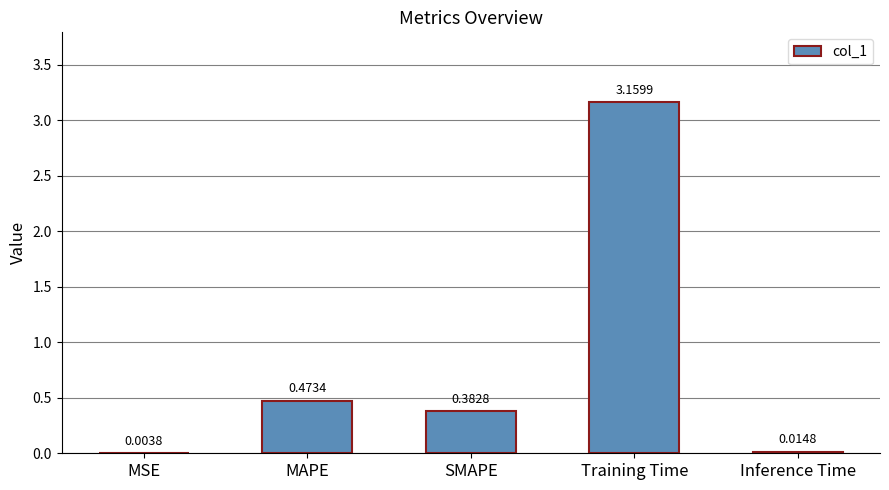

At which category does the chart reach its peak across all series?

Training Time